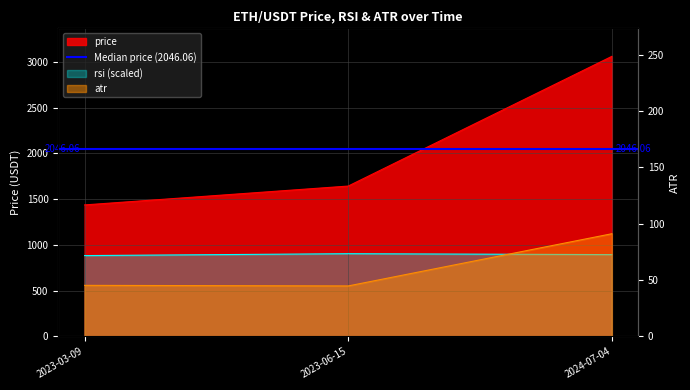

Which category has the lowest value in the rsi series?

2023-03-09